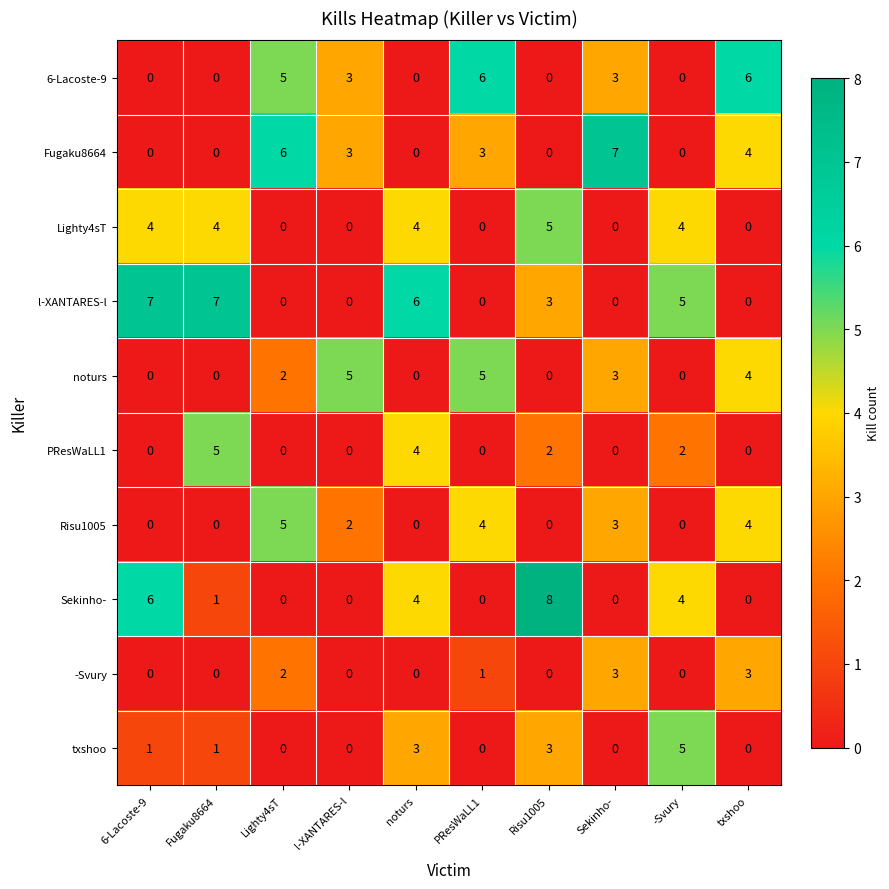

The value of Lighty4sT at PResWaLL1 is 0. True or false?

True